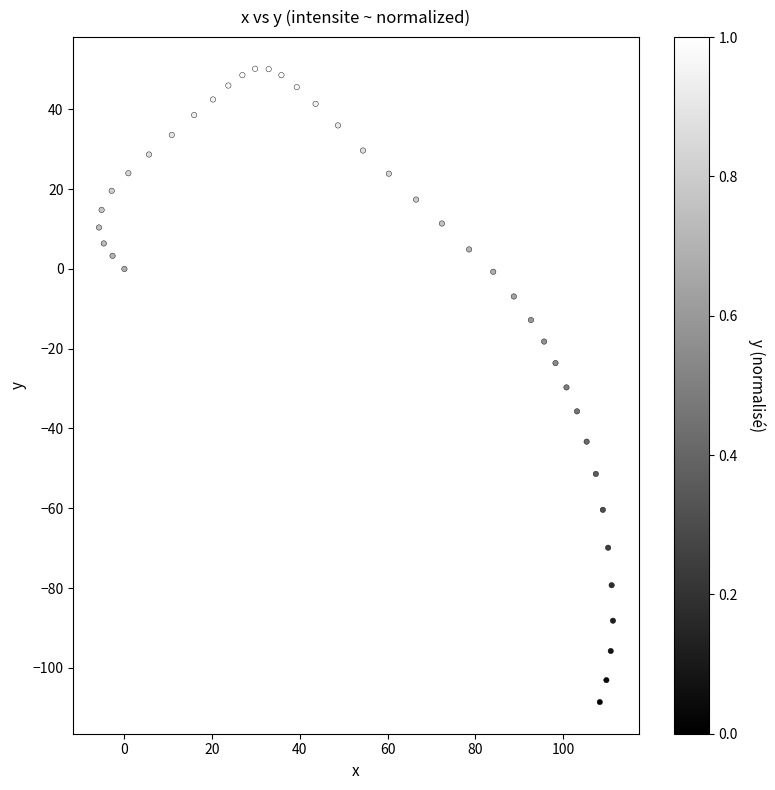

What is the range of Y values (max minus min)?

158.8